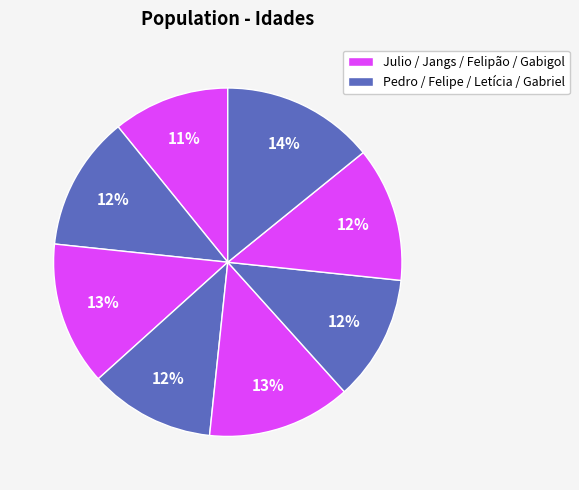

Which slice is the smallest?

Julio